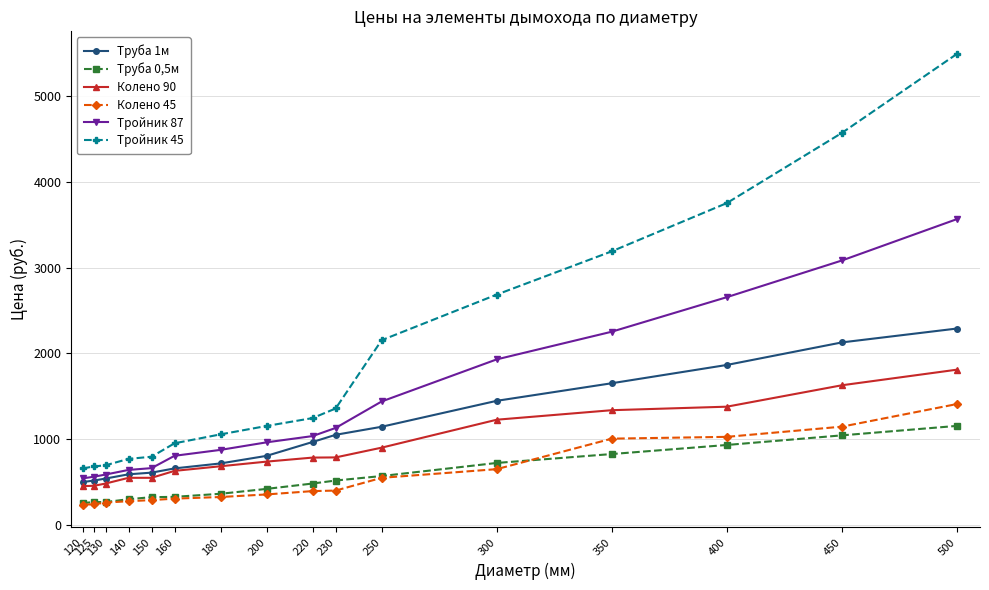

What is the sum of the Колено 90 values at 450 and 125?

2079.0